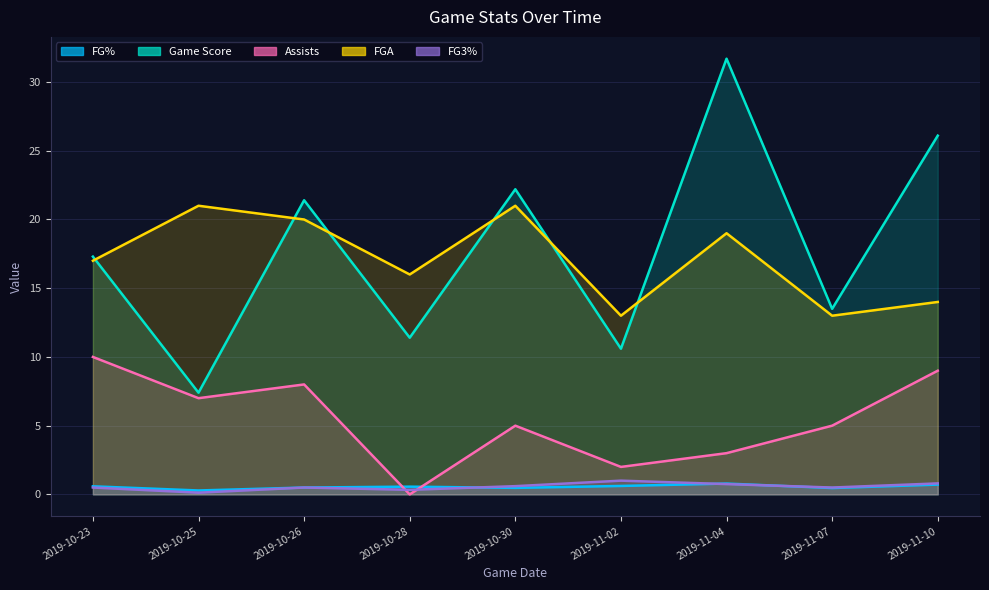

What is the greatest value displayed?

31.7